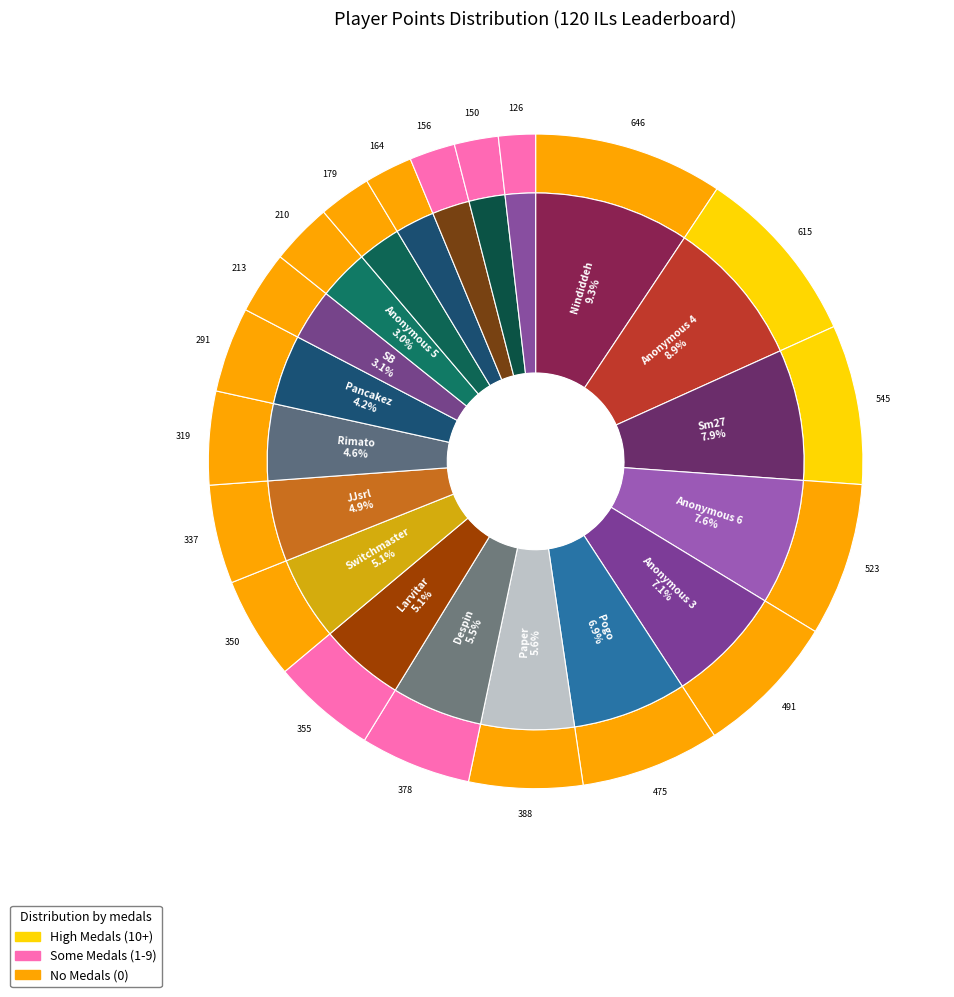

Rank the categories by value from lowest to highest.

SidedWilliams, nanashi, Jeff, Anonymous 11, peaches, Anonymous 5, SB, Pancakez, Rimato, JJsrl, Switchmaster, Larvitar, Despin, Paper, Pogo, Anonymous 3, Anonymous 6, Sm27, Anonymous 4, Nindiddeh